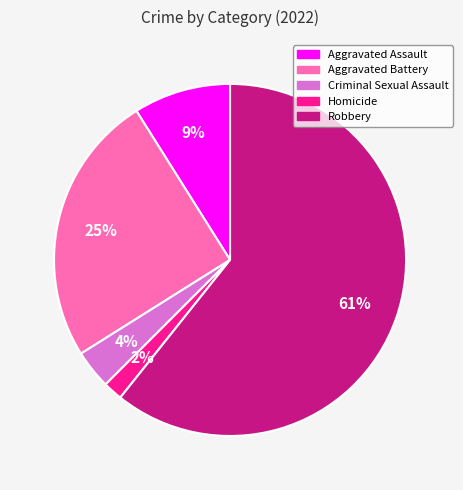

What percentage is the Homicide slice, to the nearest percent?

2%